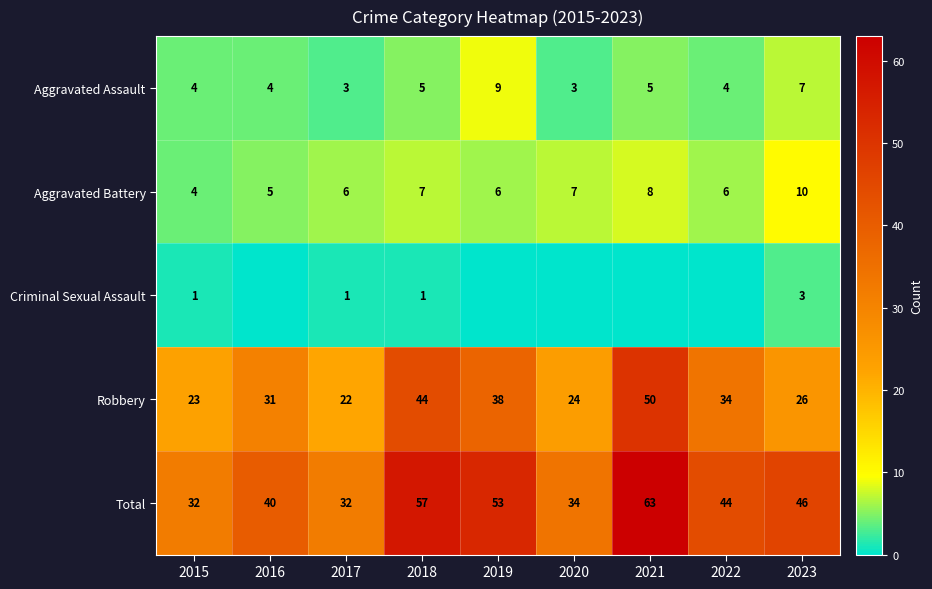

What is the average value of the Aggravated Battery series?

7